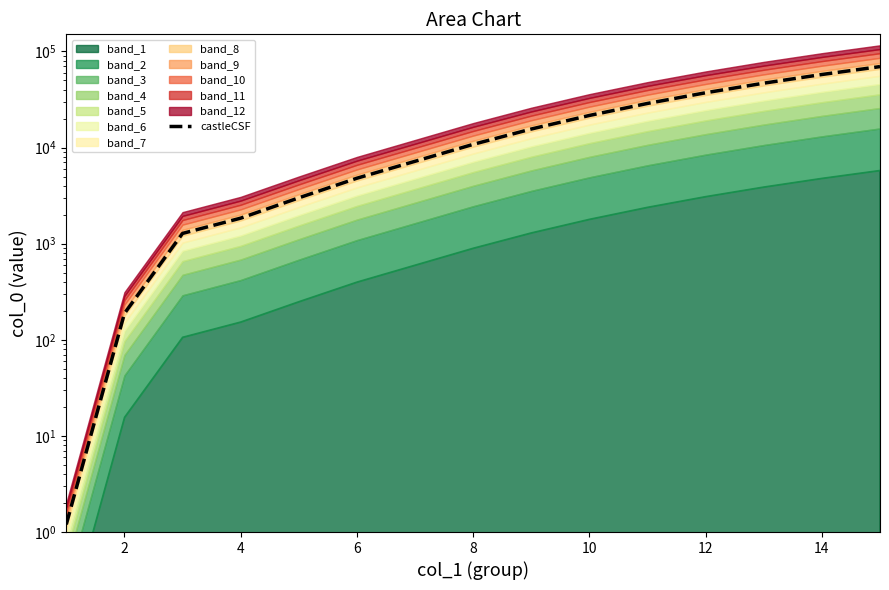

What is the smallest value displayed?

1.2